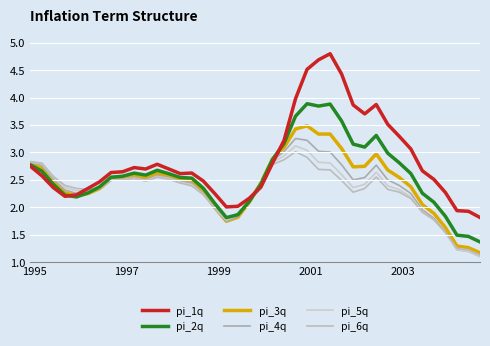

How many values in the pi_4q series are below 2?

9